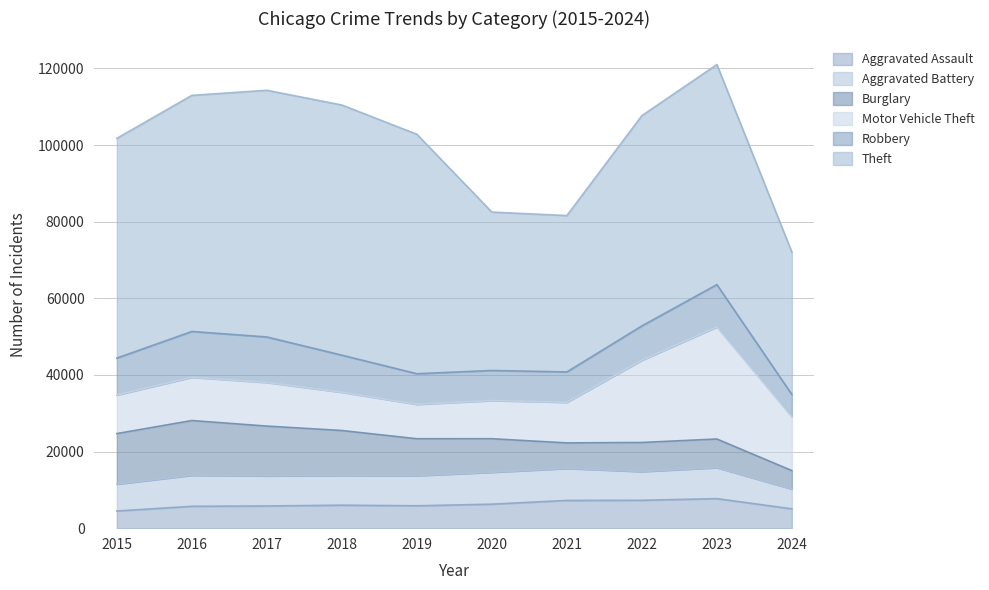

Where does the Motor Vehicle Theft series first go above 11285?

2017